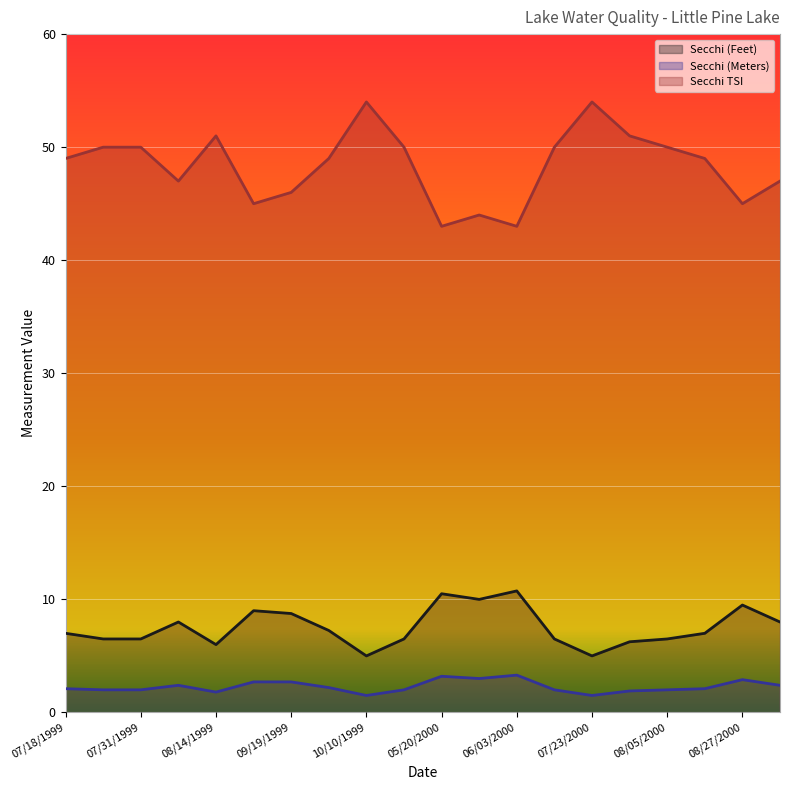

At which label does Secchi (Feet) first exceed 7?

08/08/1999